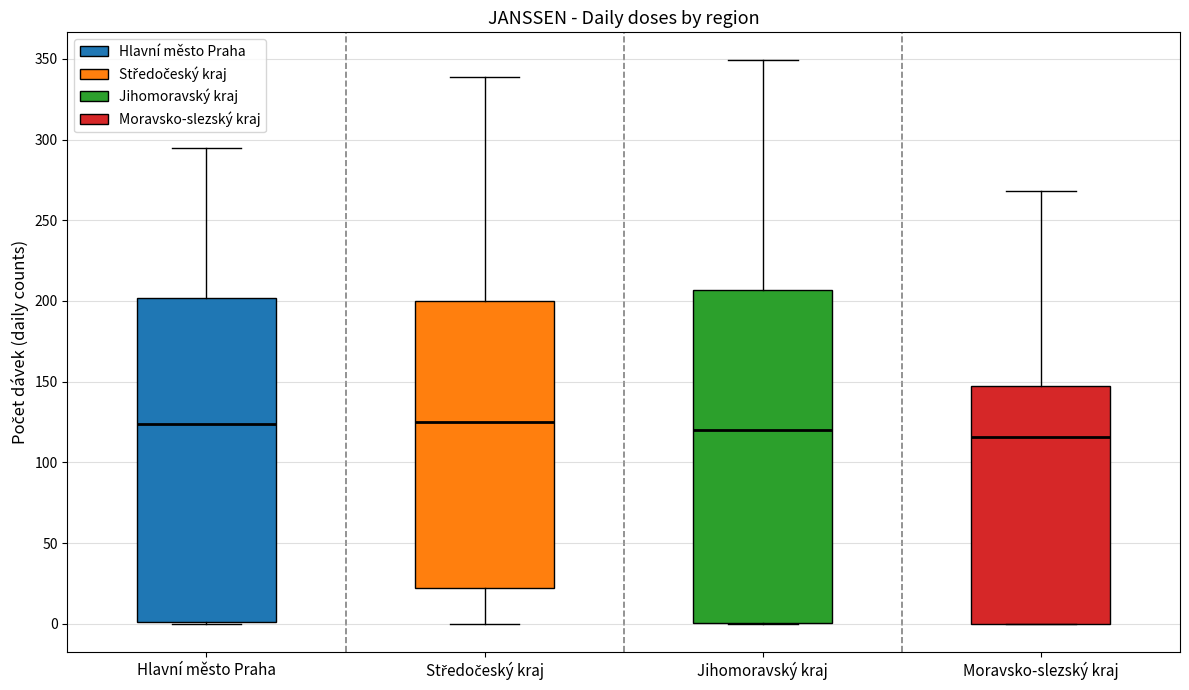

Reading left to right, read every box against the y-axis: the position of its median line, the range the box covers, and the ends of its whiskers. The values are not printed on the chart, so give them approximately, as read against the axis.

Hlavní město Praha: median 125, box 0 to 200, whiskers 0 to 295
Středočeský kraj: median 125, box 20 to 200, whiskers 0 to 340
Jihomoravský kraj: median 120, box 0 to 205, whiskers 0 to 350
Moravsko-slezský kraj: median 115, box 0 to 150, whiskers 0 to 270